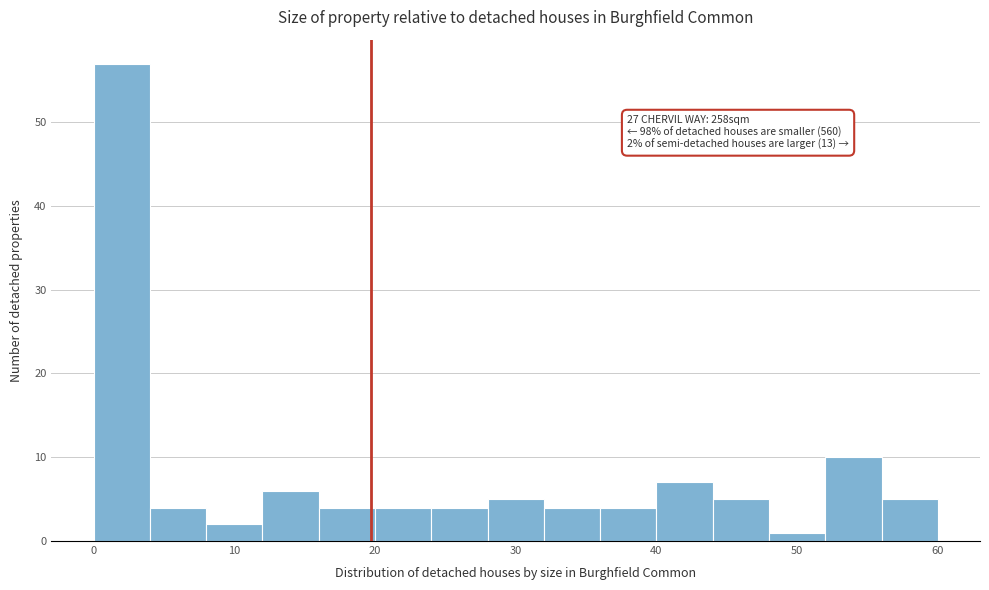

Which range on the x-axis has the tallest bar?

0 to 4